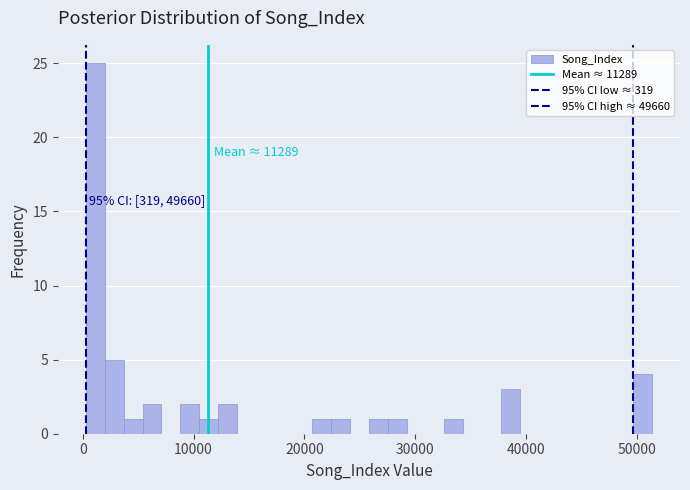

Around what value on the x-axis is the tallest bar? Give the approximate position of its centre, as read against the axis.

1000